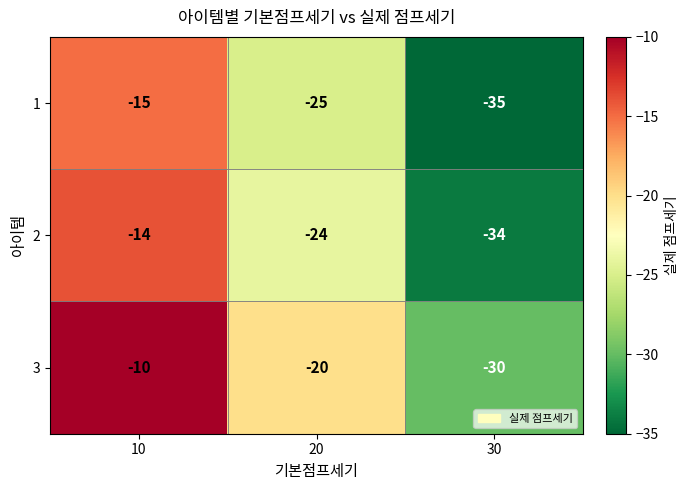

The 3 series shows -27 at 20. True or false?

False